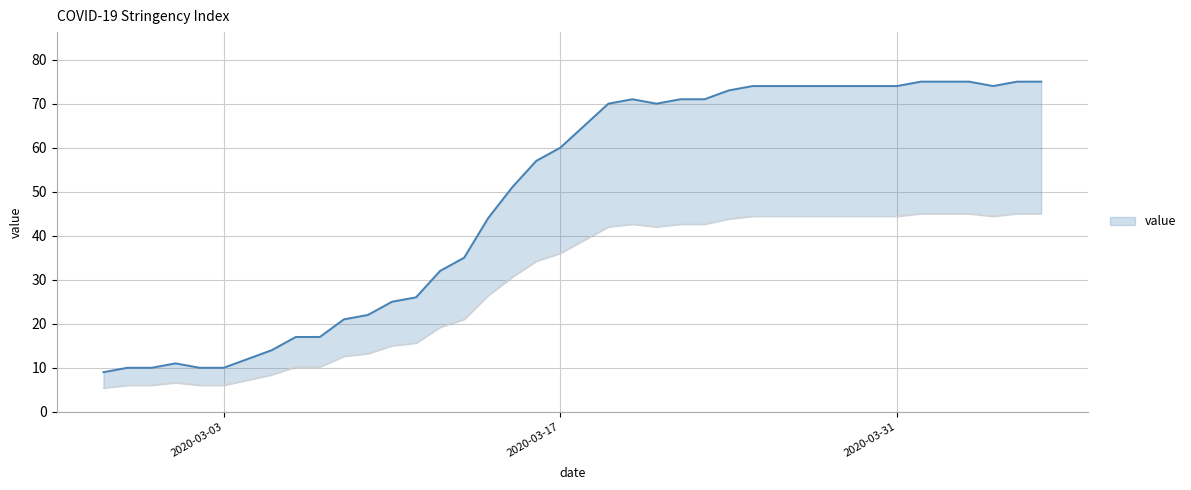

Which has a higher value, 2020-02-28 or 2020-03-24?

2020-03-24